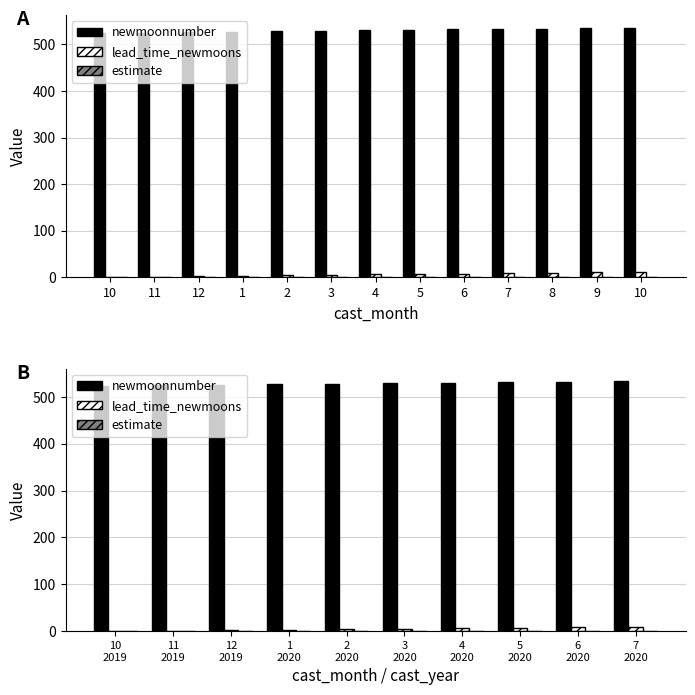

List the labels in order of newmoonnumber value, smallest first.

10 2019, 11 2019, 12 2019, 1 2020, 2 2020, 3 2020, 4 2020, 5 2020, 6 2020, 7 2020